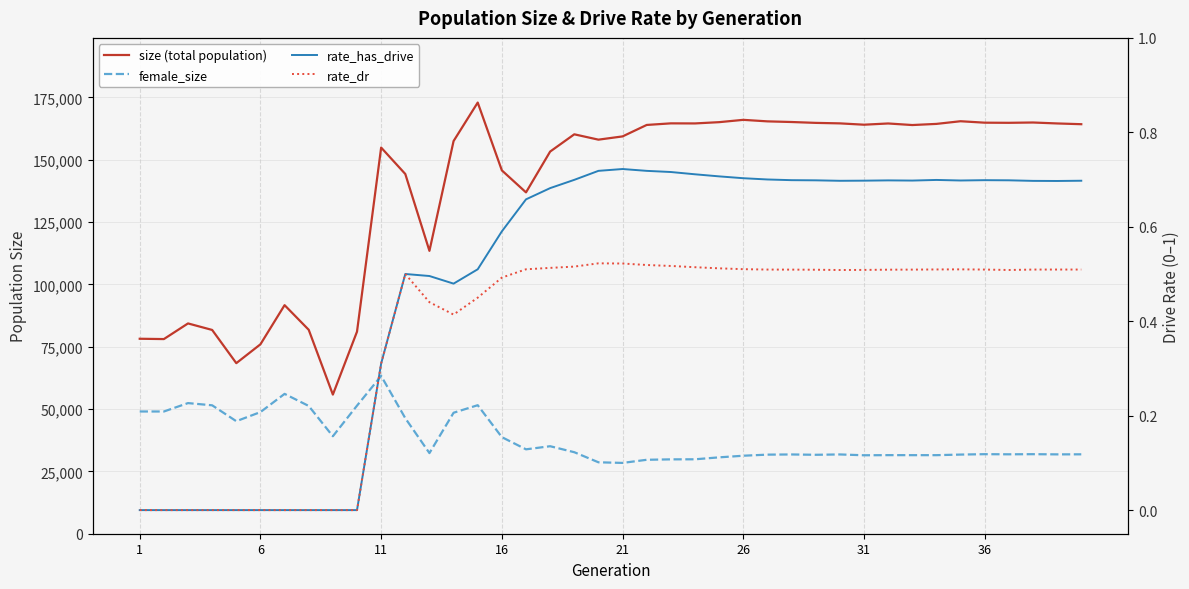

List the series in order of their peak value, lowest first.

rate_dr, rate_has_drive, female_size, size (total population)